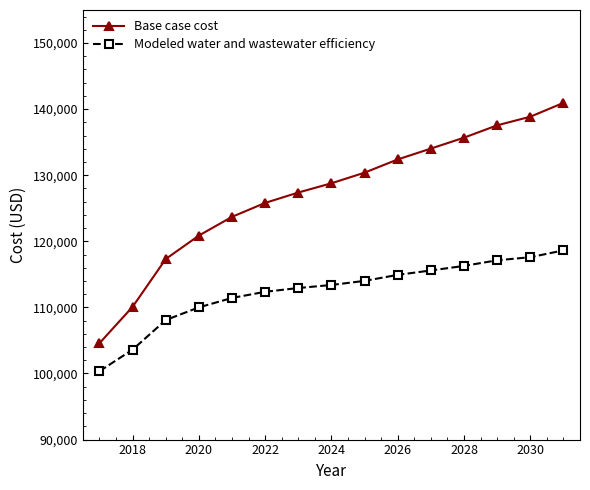

What is the value of the Base case cost point at the 9th from the left?

130390.2